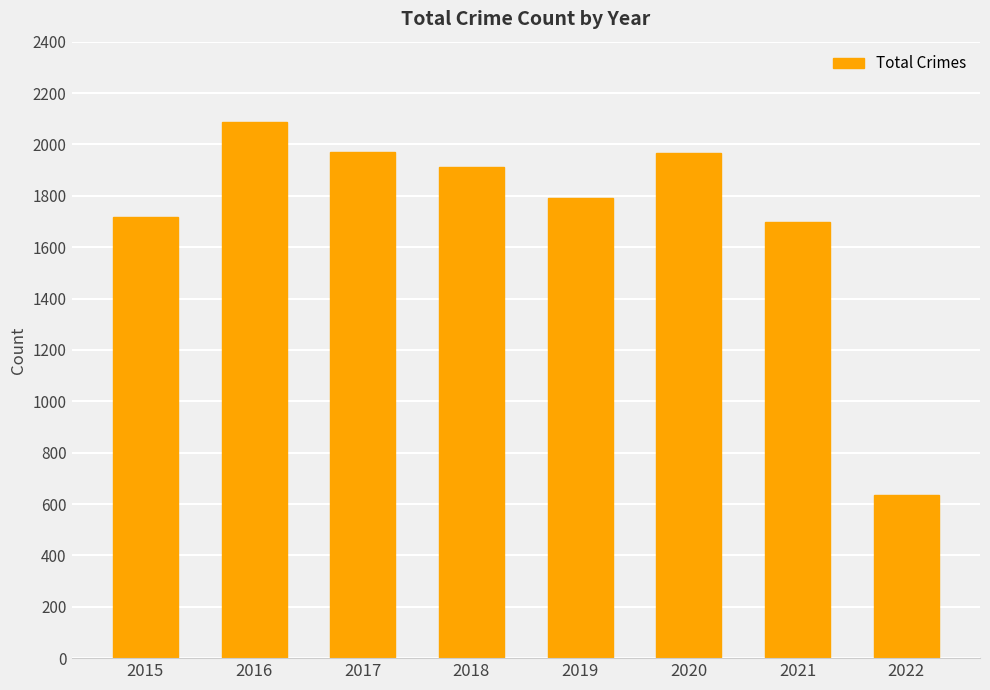

True or false: the data shows 711 at 2021.

False